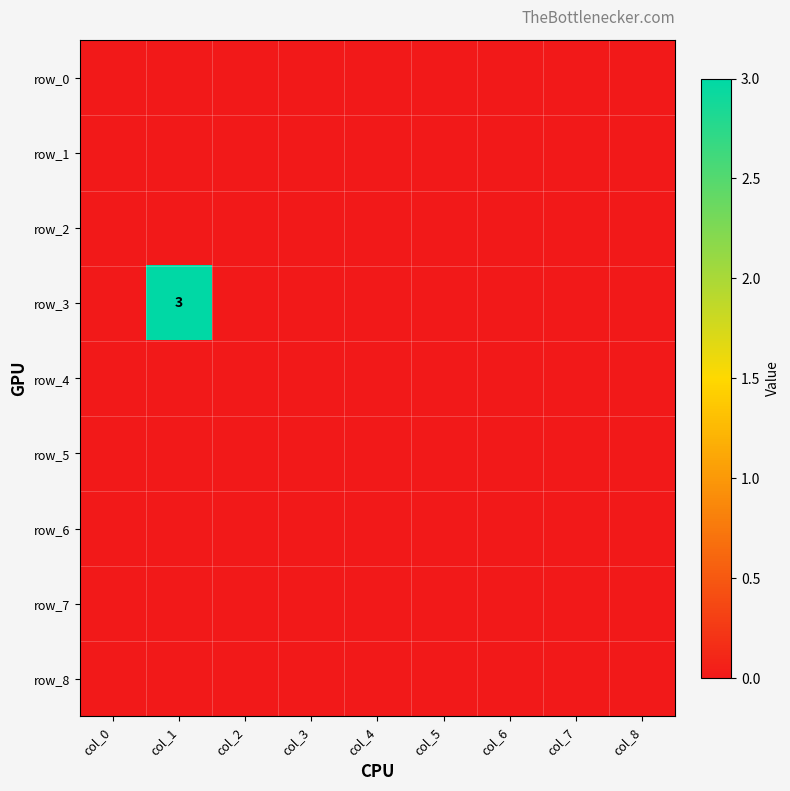

How many values in row_3 are above zero?

1